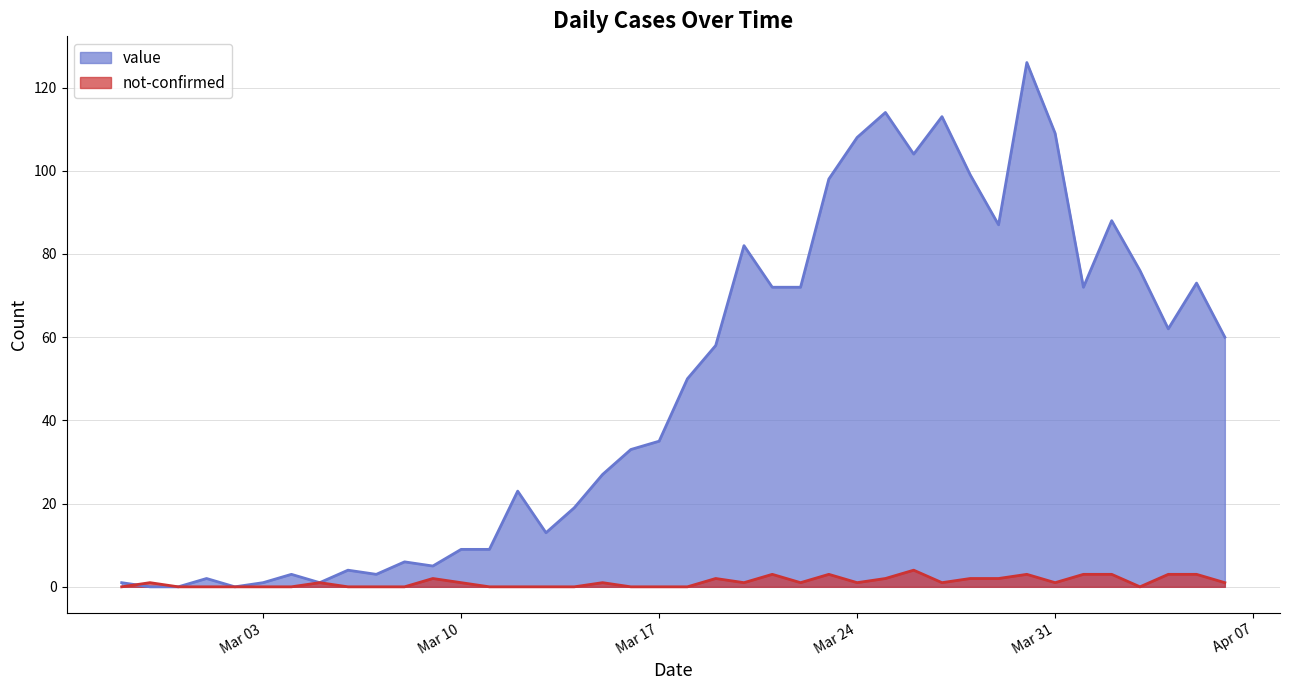

True or false: value and not-confirmed intersect in this chart.

True